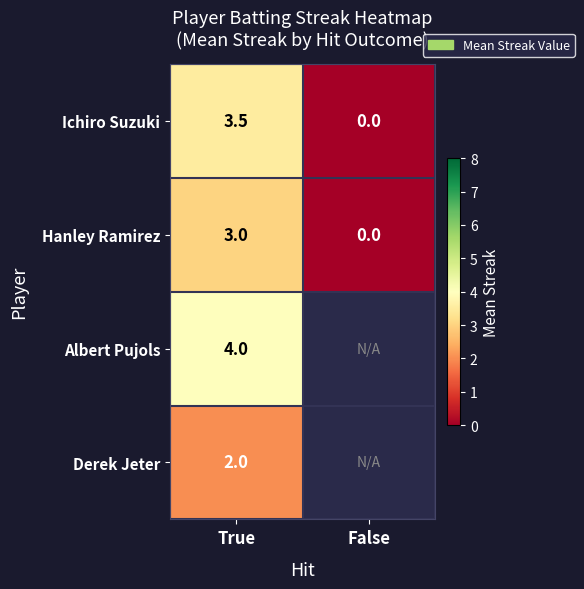

The value of Albert Pujols at True is 4.0. True or false?

True